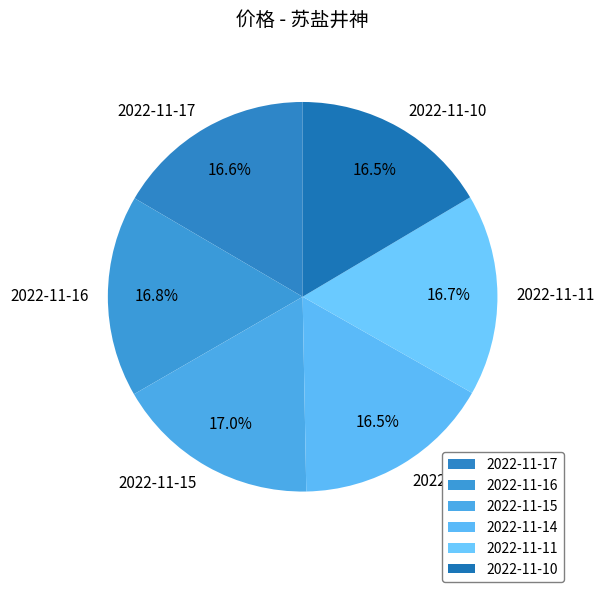

Is there any slice that represents more than half of the pie?

No